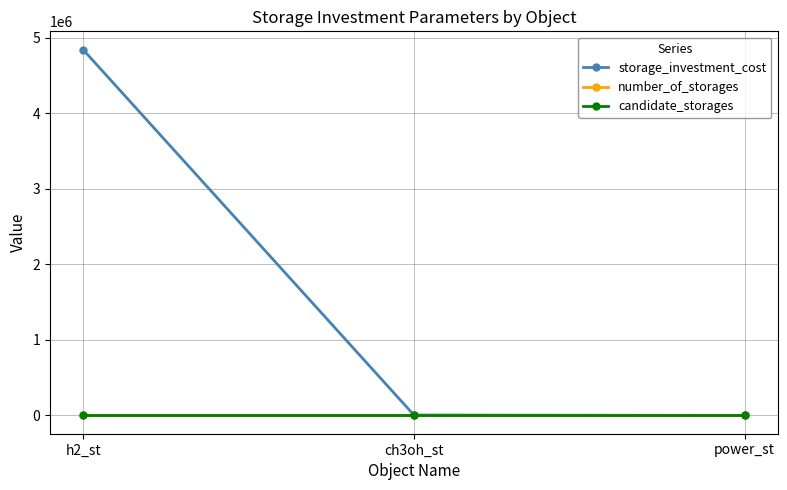

What is the total value across all series at ch3oh_st?

5584.5